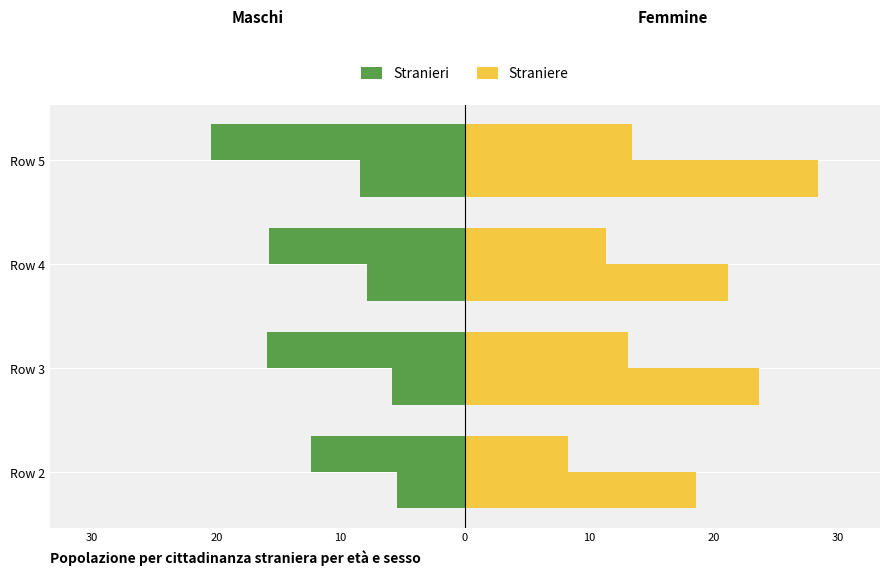

What is the value of the Stranieri bar at the 4th from the left?

-20.4